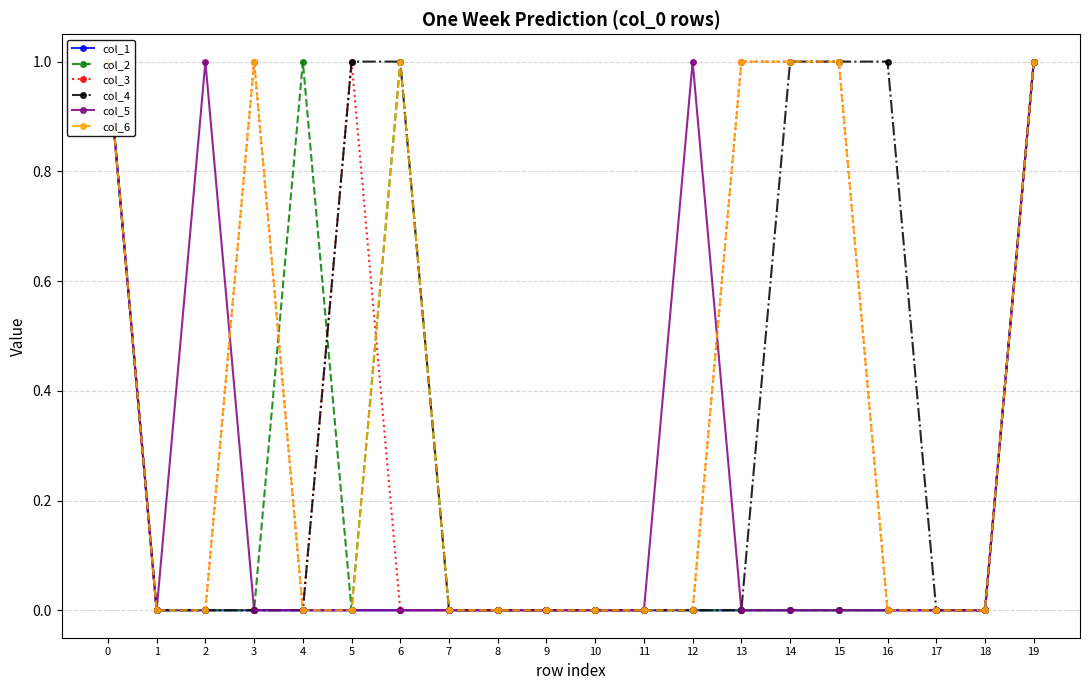

What is the spread (max minus min) of values at 6?

1